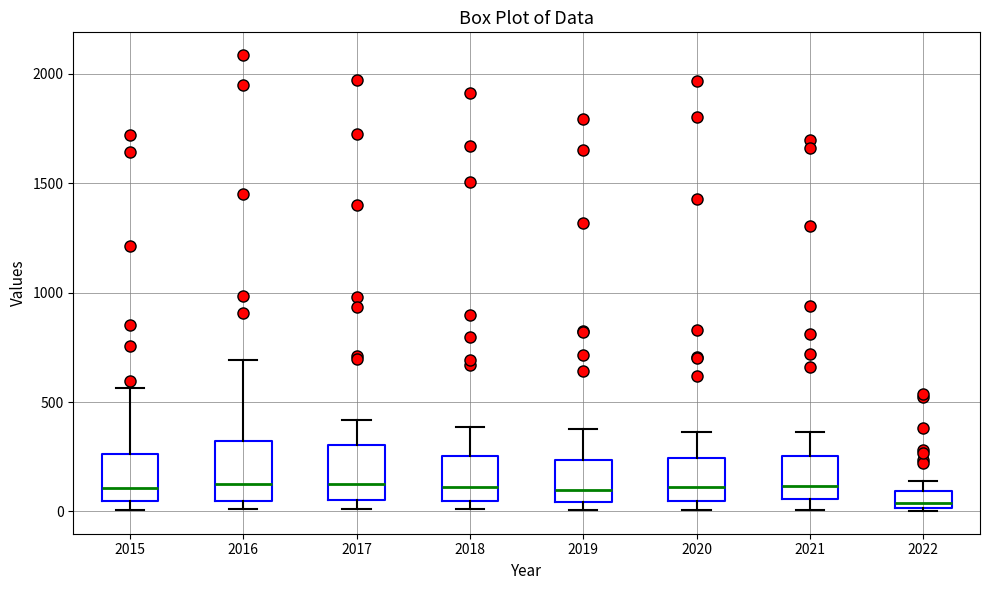

Which box has the lowest median line?

2022